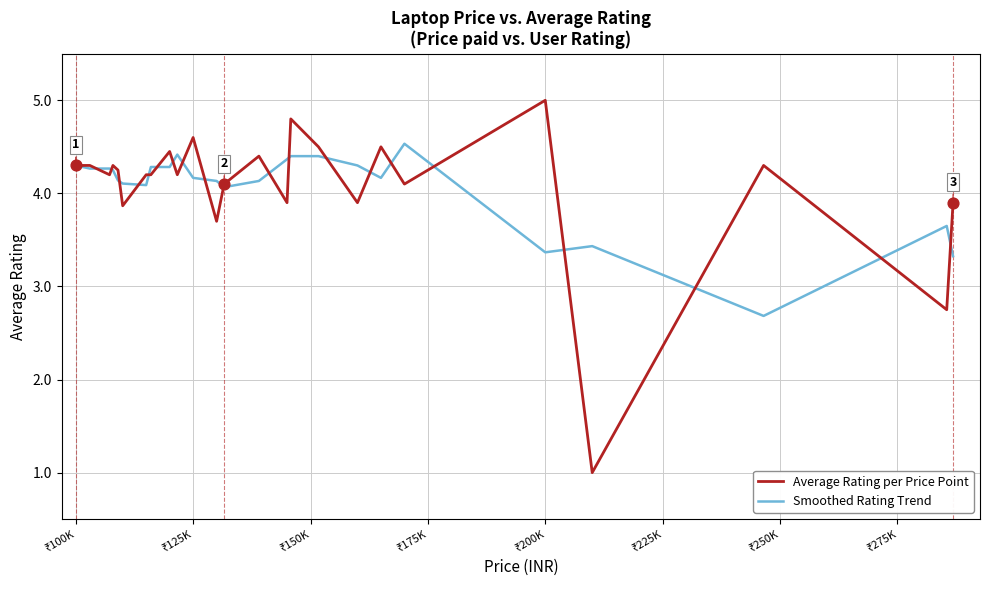

What are all the series names shown in the legend?

Average Rating per Price Point, Smoothed Rating Trend